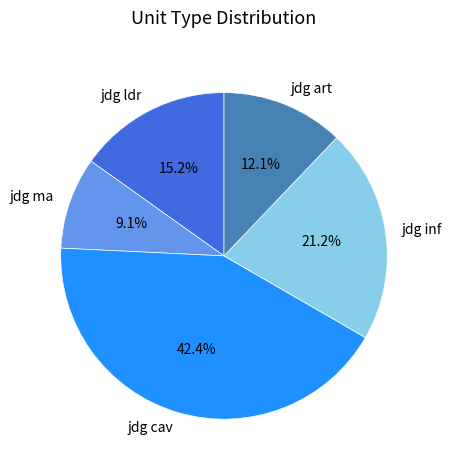

What percentage is the jdg inf slice, to the nearest percent?

21%